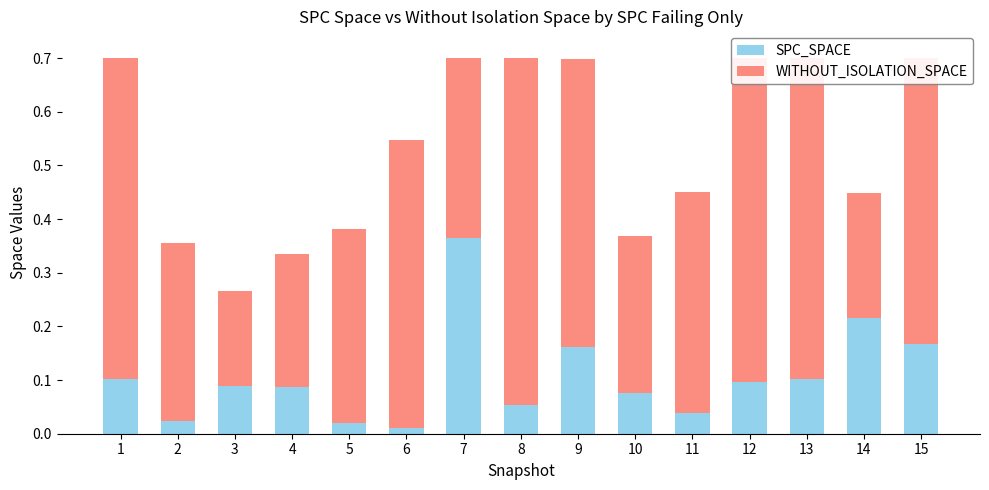

What is the sum of all SPC_SPACE values?

1.6